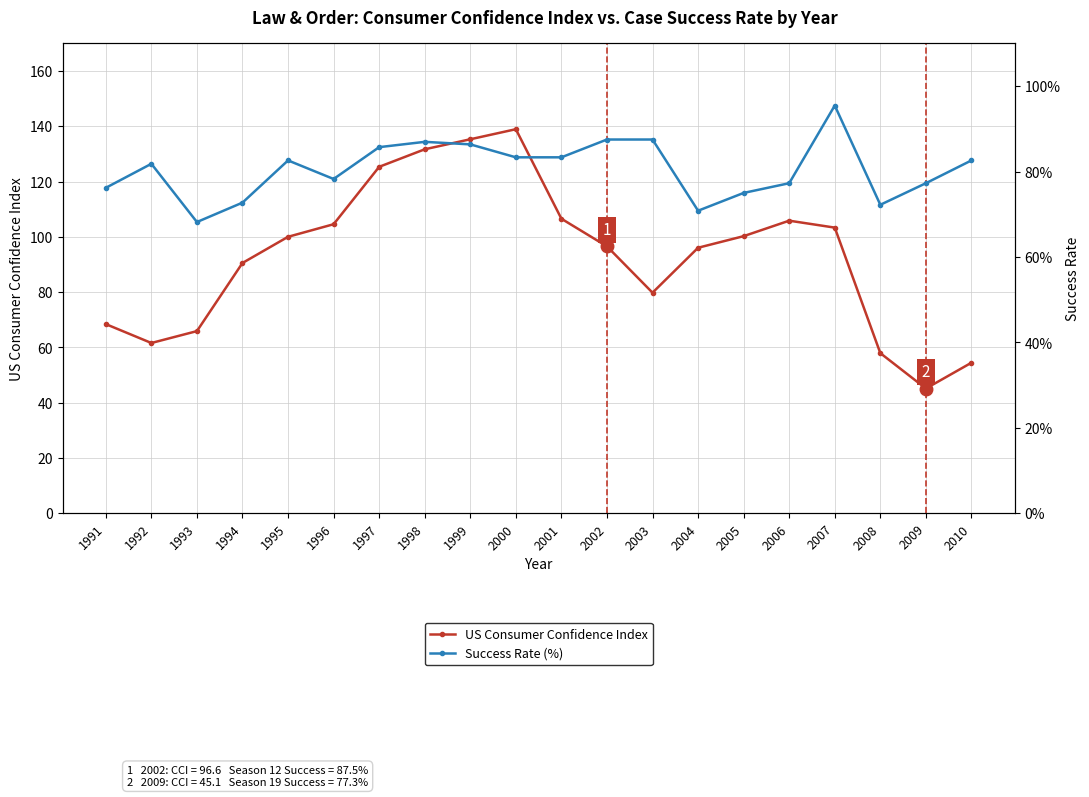

Which series has the widest spread of values?

US Consumer Confidence Index